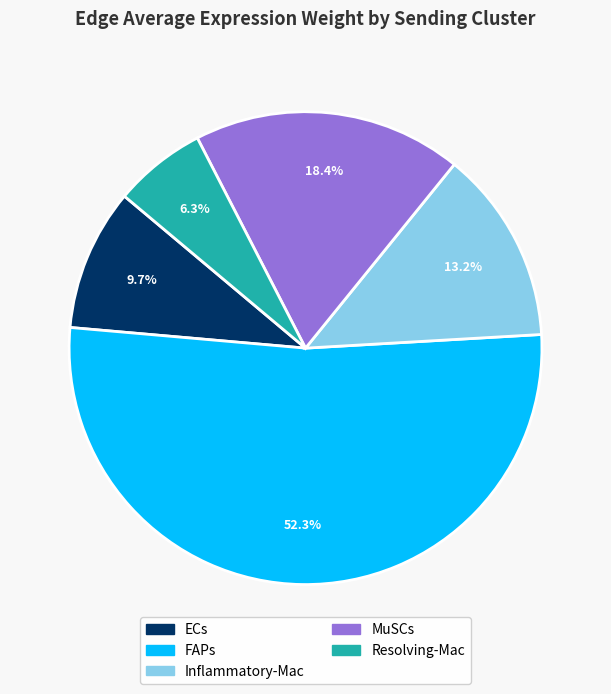

Does any single category account for the majority?

Yes